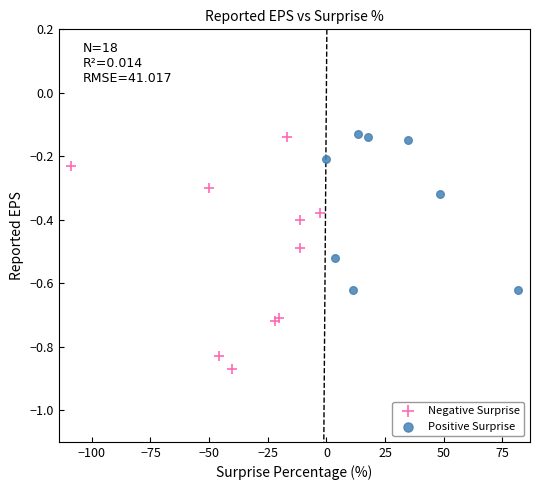

Which series has the largest Y range (max minus min)?

Negative Surprise